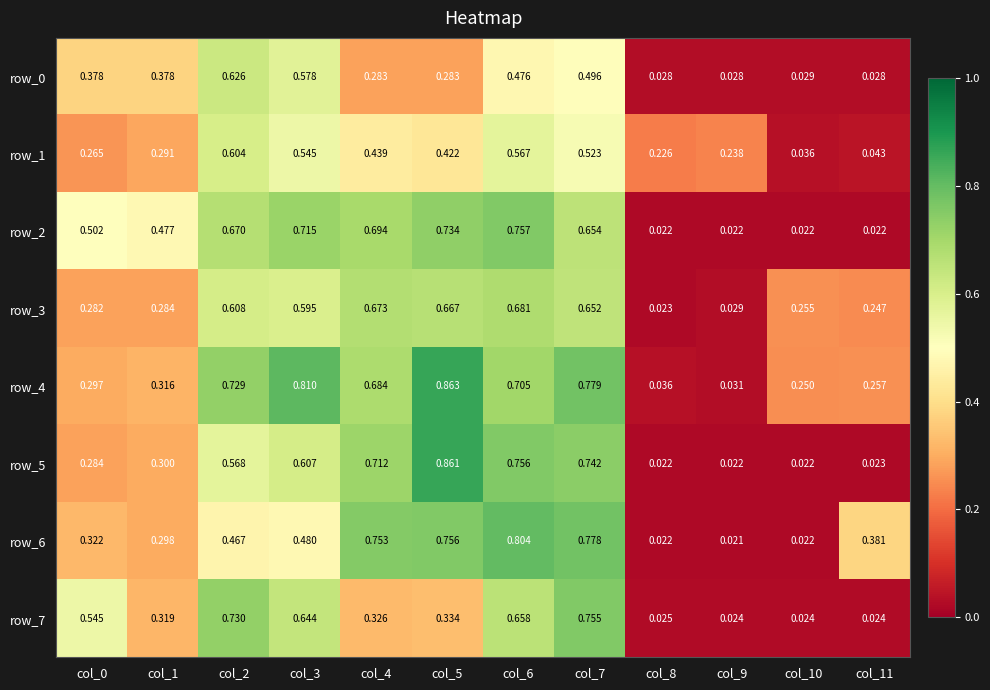

Which series has the largest range (max minus min)?

row_5